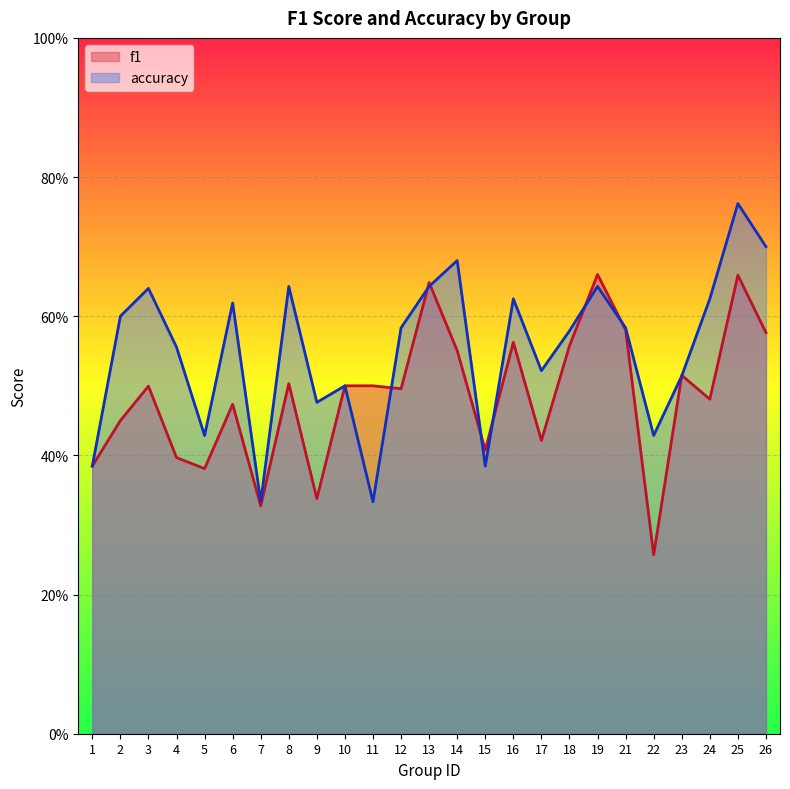

What is the difference between the highest and lowest values at 16?

0.1